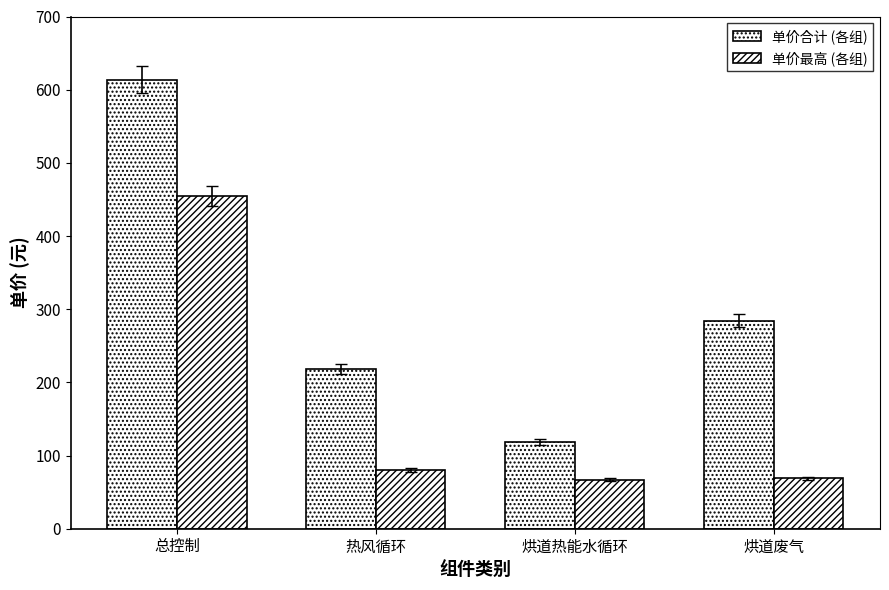

Rank the categories by 单价合计 (各组) value from lowest to highest.

烘道热能水循环, 热风循环, 烘道废气, 总控制